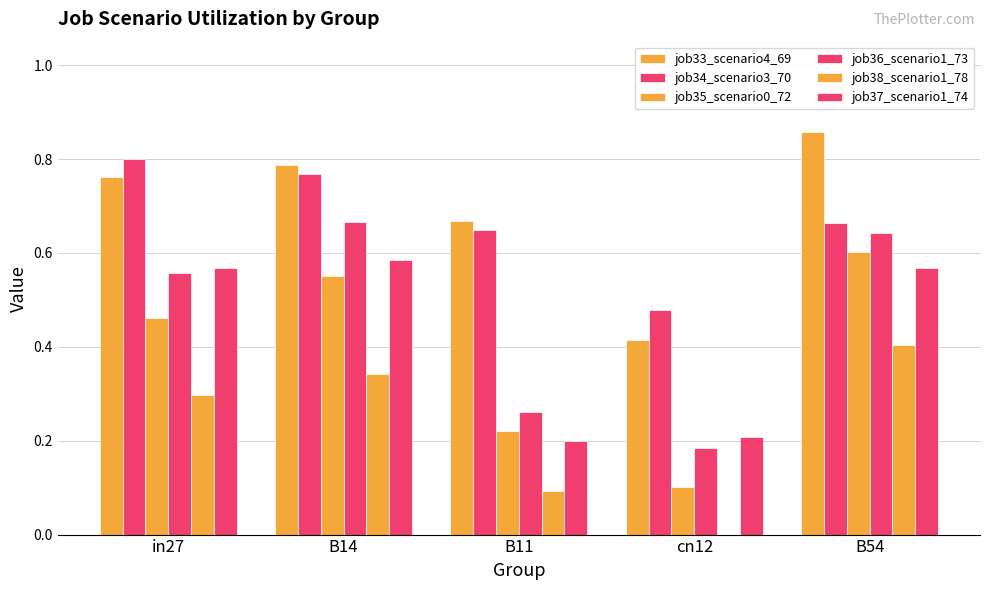

At which category is the sum across all series the highest?

B54